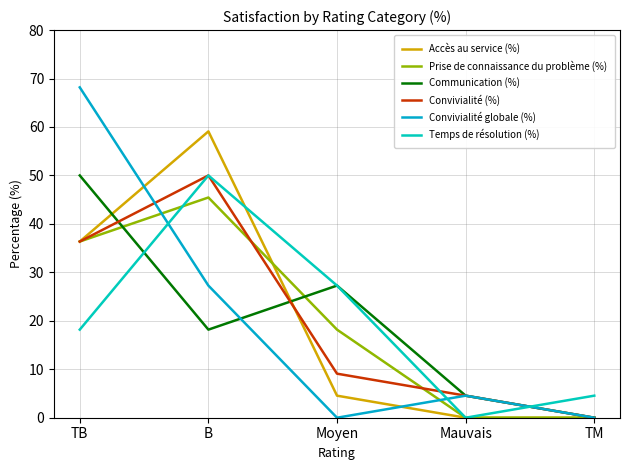

The Accès au service (%) series shows 36.4 at TB. True or false?

True